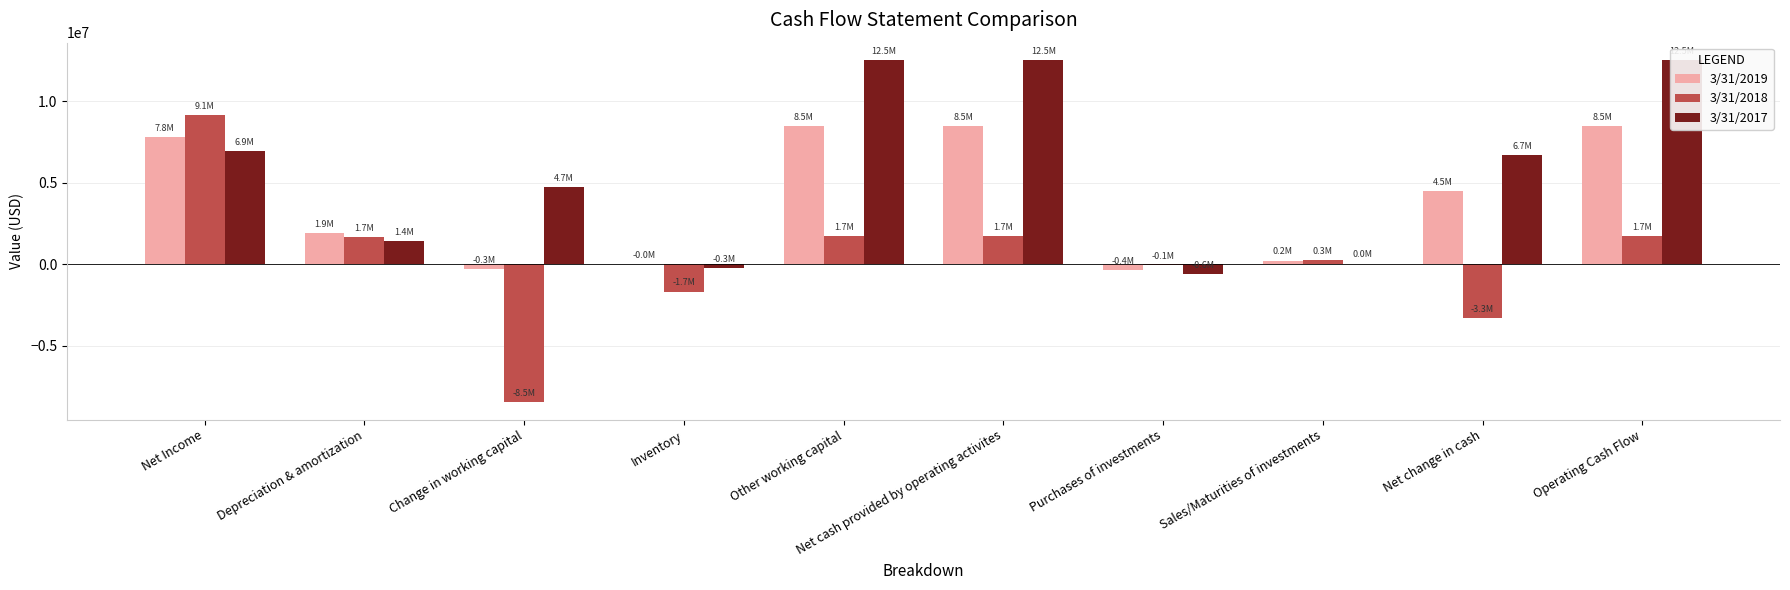

What is the sum of all 3/31/2017 values?

56476000